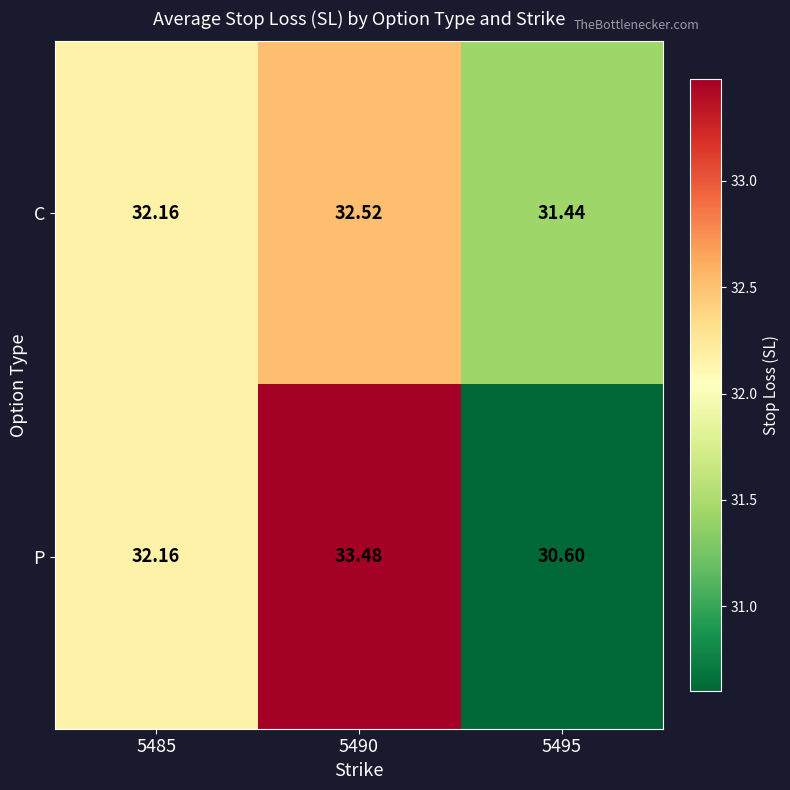

How many categories are shown in the chart?

3